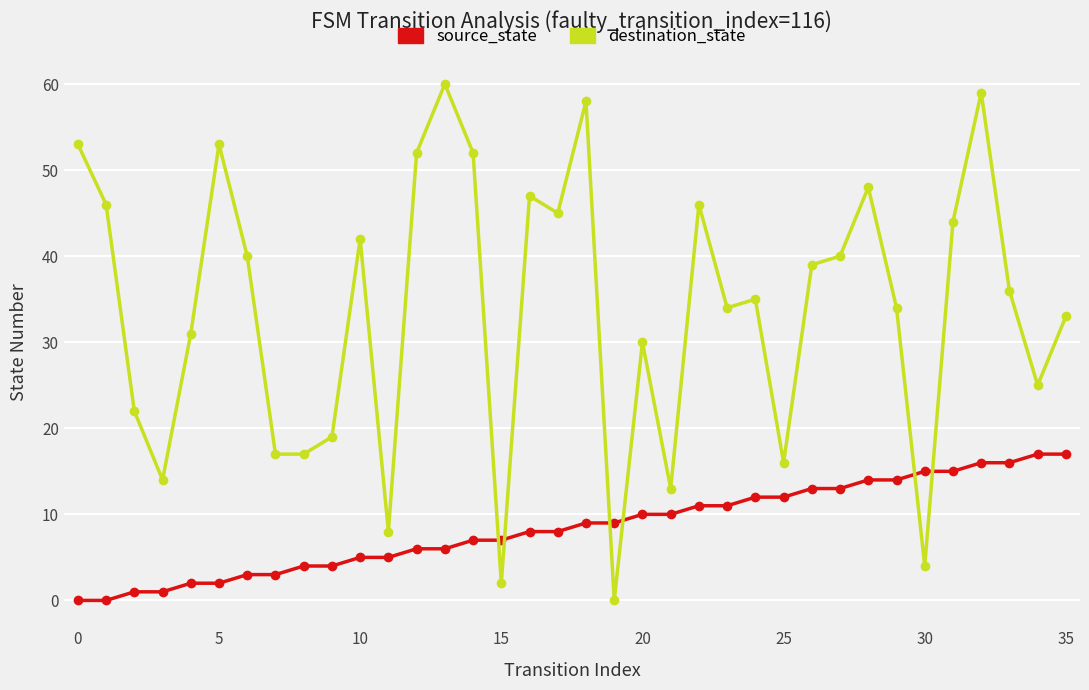

Reading right to left, extract all data points from this chart.

source_state: 17	17	16	16	15	15	14	14	13	13	12	12	11	11	10	10	9	9	8	8	7	7	6	6	5	5	4	4	3	3	2	2	1	1	0	0
destination_state: 33	25	36	59	44	4	34	48	40	39	16	35	34	46	13	30	0	58	45	47	2	52	60	52	8	42	19	17	17	40	53	31	14	22	46	53